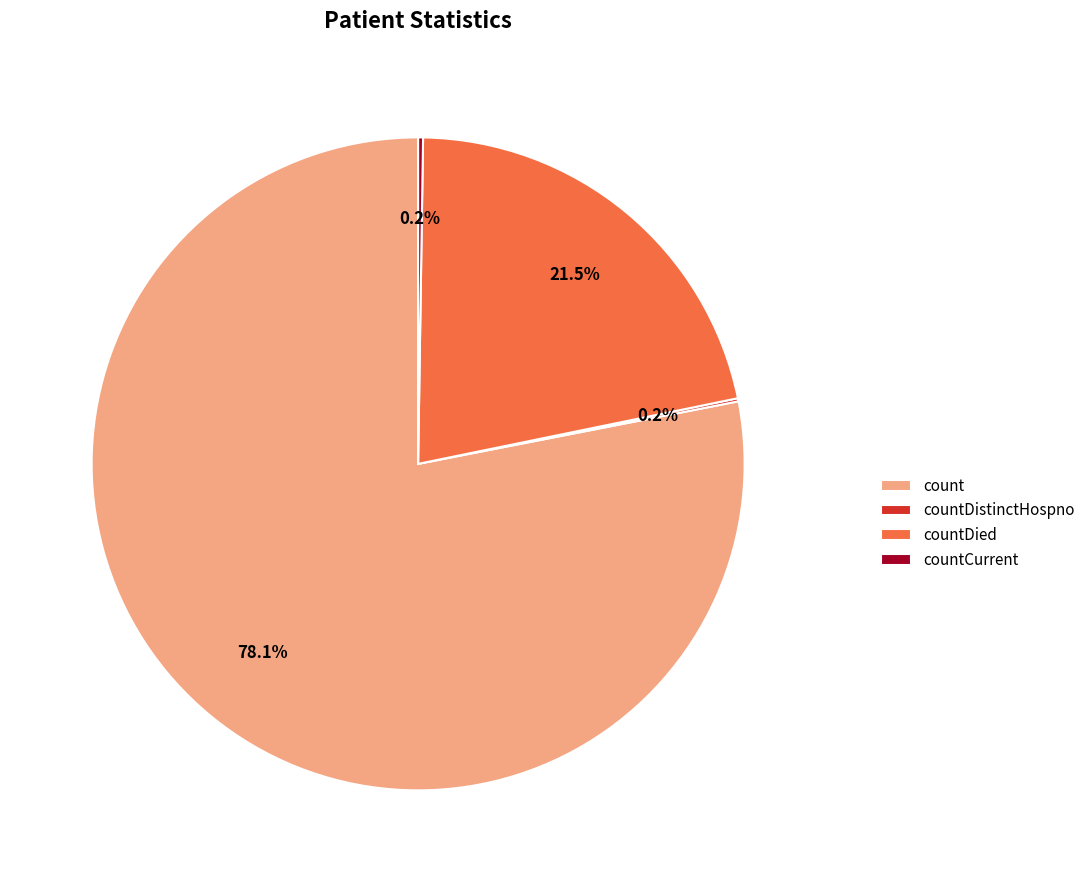

To the nearest percent, what is the average slice percentage?

25%